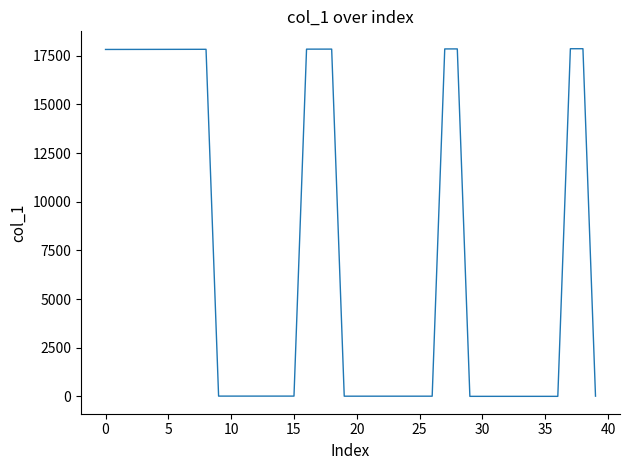

What is the greatest value displayed?

17859